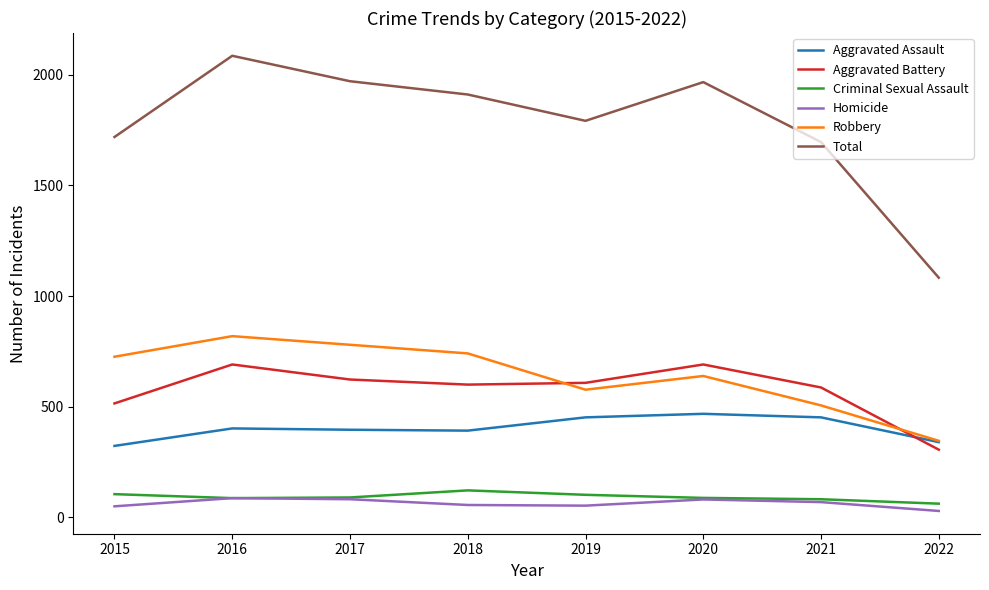

The Aggravated Assault series shows 432 at 2015. True or false?

False